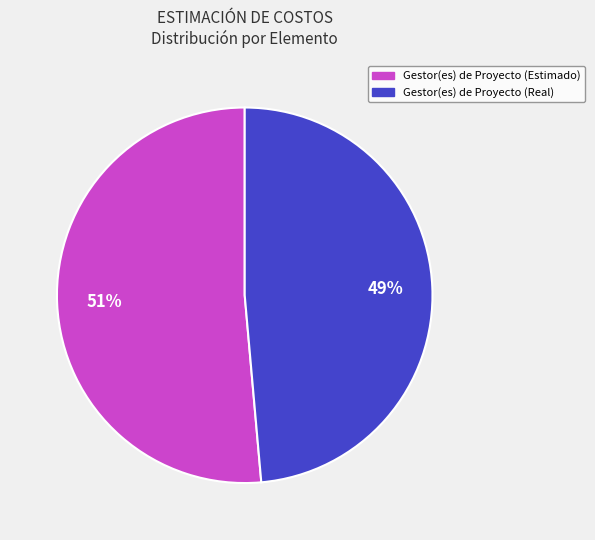

Is there any slice that represents more than half of the pie?

Yes